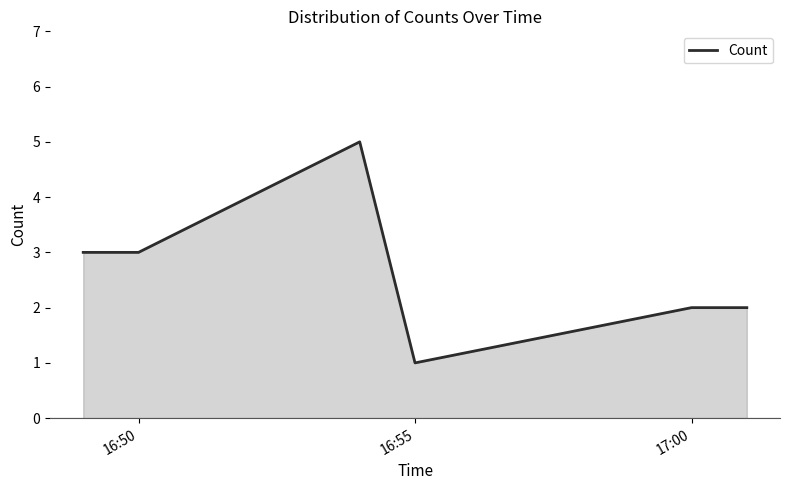

True or false: there are more than 2 points higher than both neighbors.

False